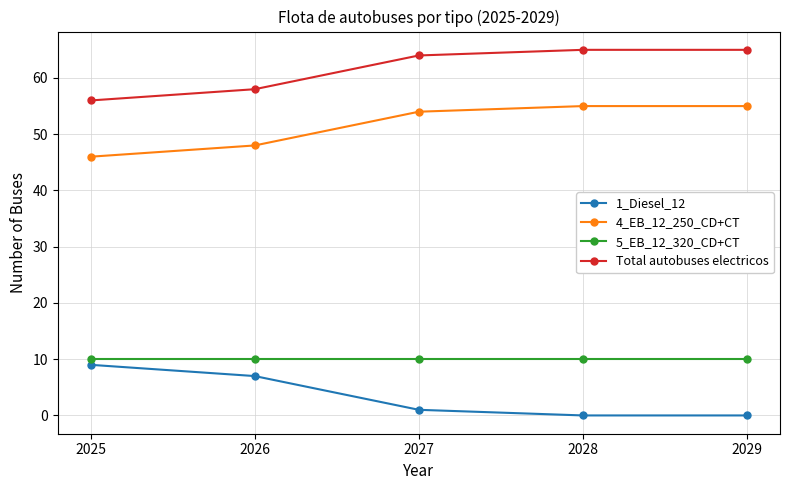

How many lines are shown in the chart?

4